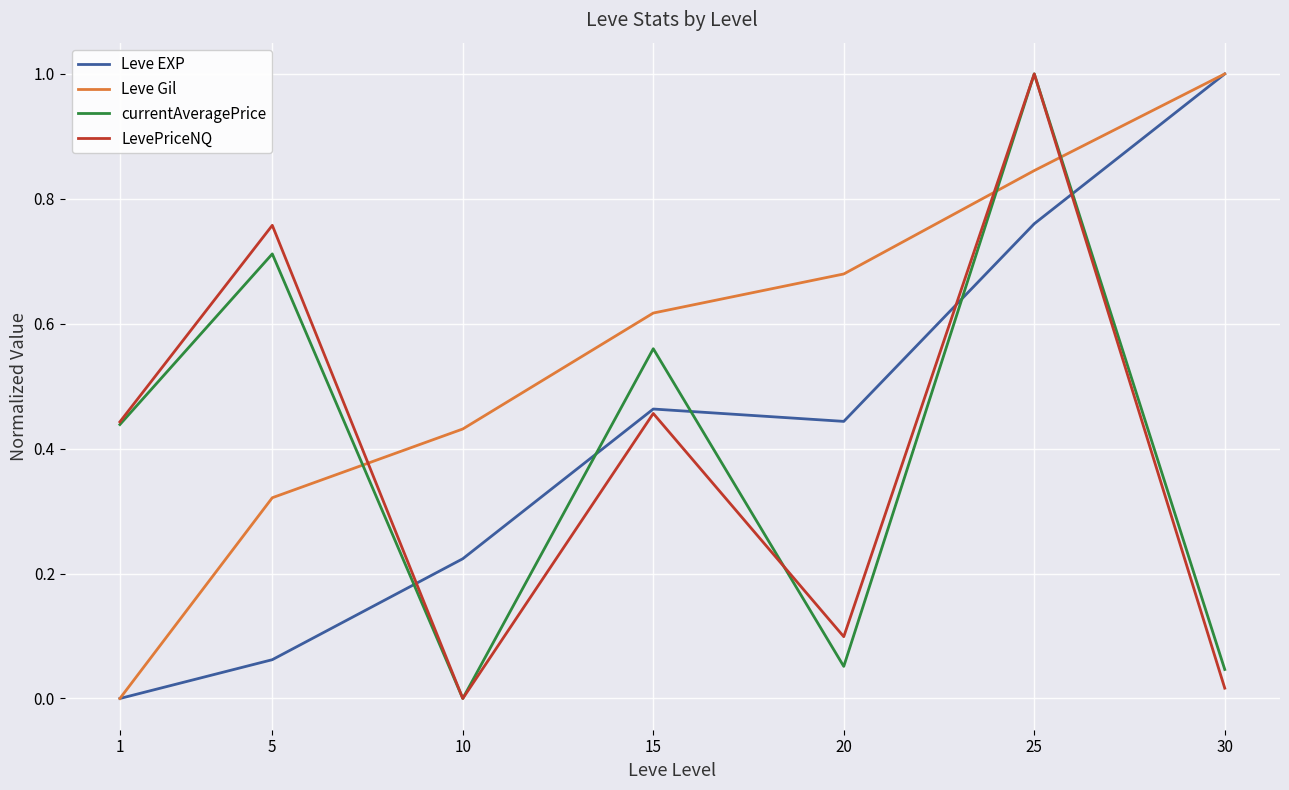

The LevePriceNQ series shows 0.8 at 1. True or false?

False